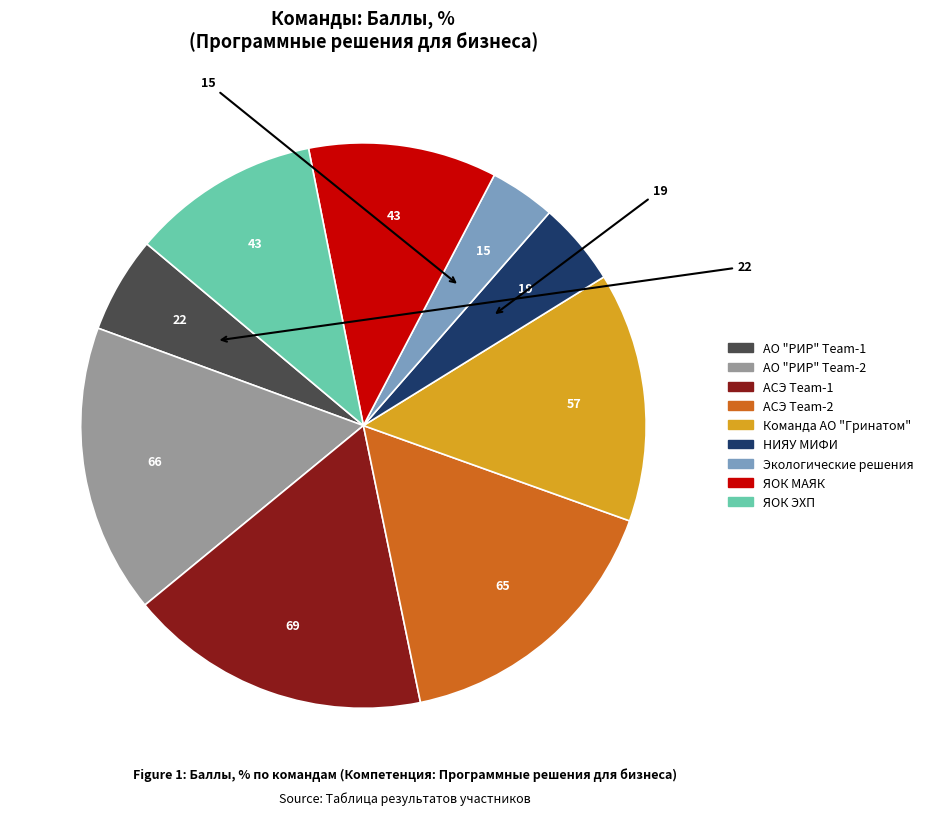

Does АО "РИР" Team-1 represent more than half of the total?

No